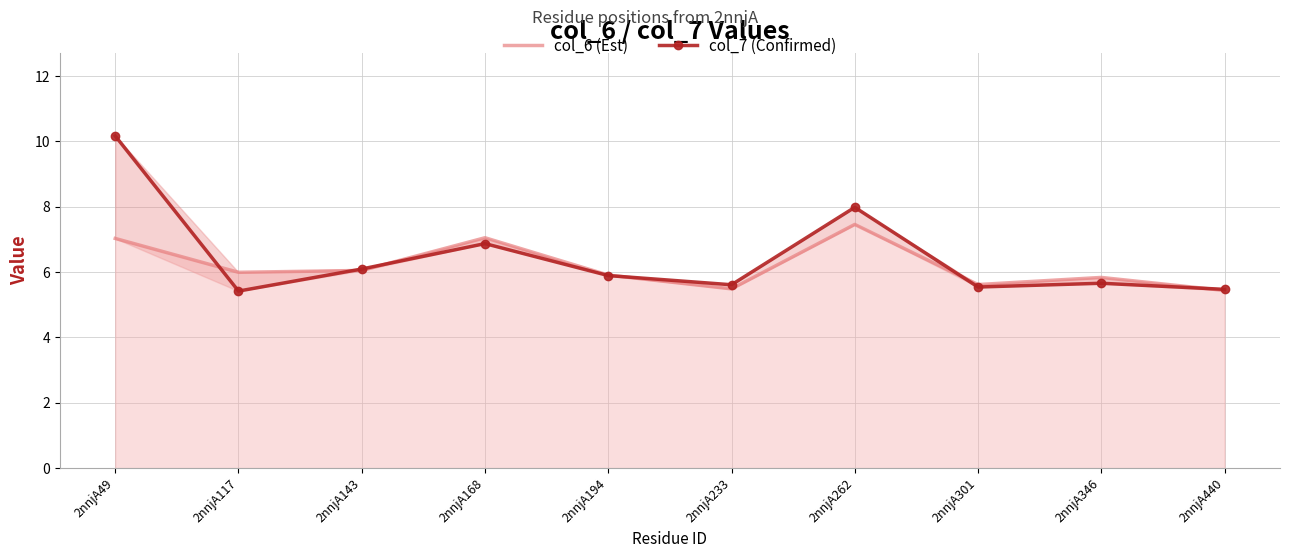

Which category has the lowest value in the col_7 (Confirmed) series?

2nnjA117